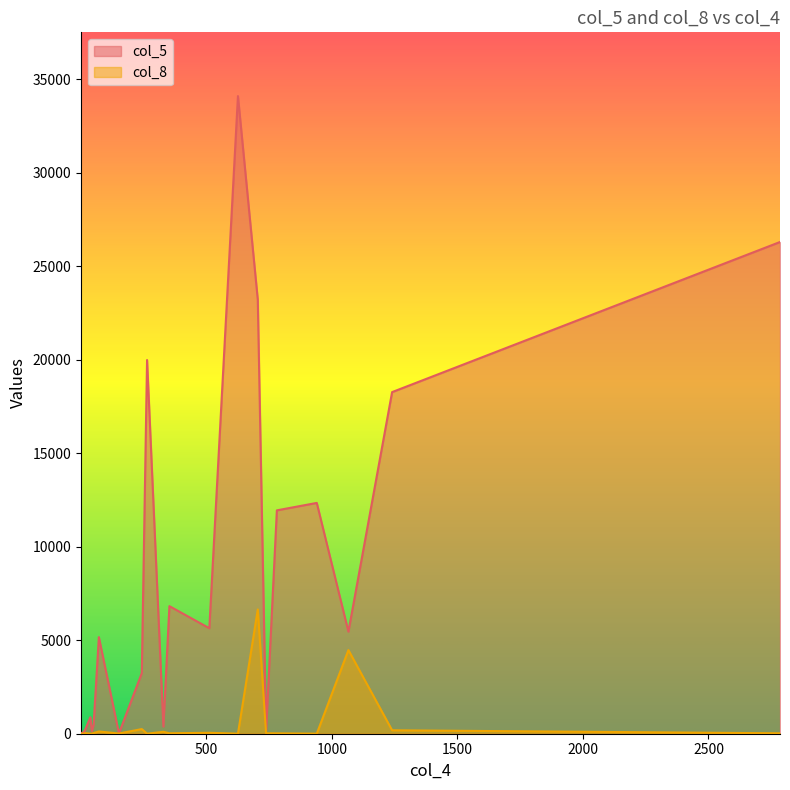

True or false: col_8 and col_5 cross at least once.

False